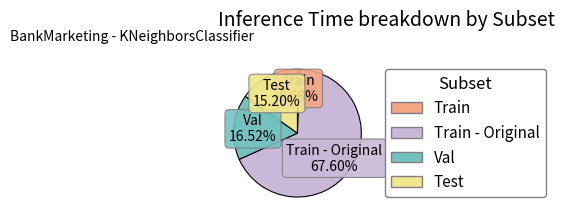

Is there any slice that represents more than half of the pie?

Yes